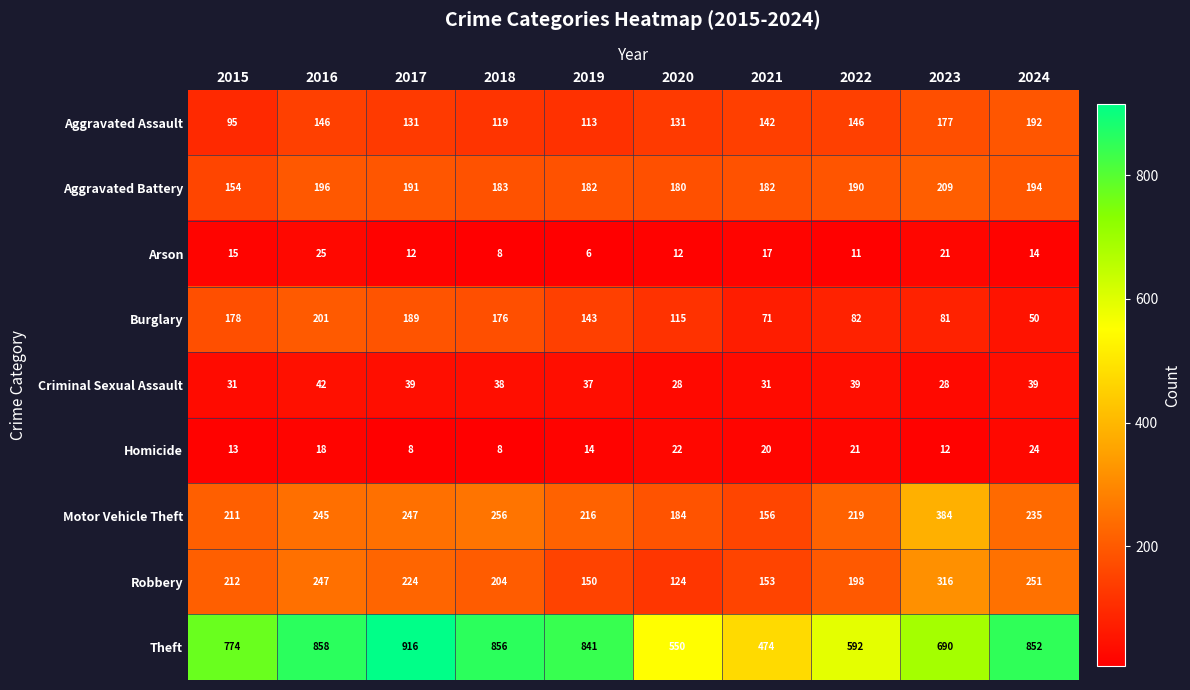

Where does the Motor Vehicle Theft series first go above 235?

2016